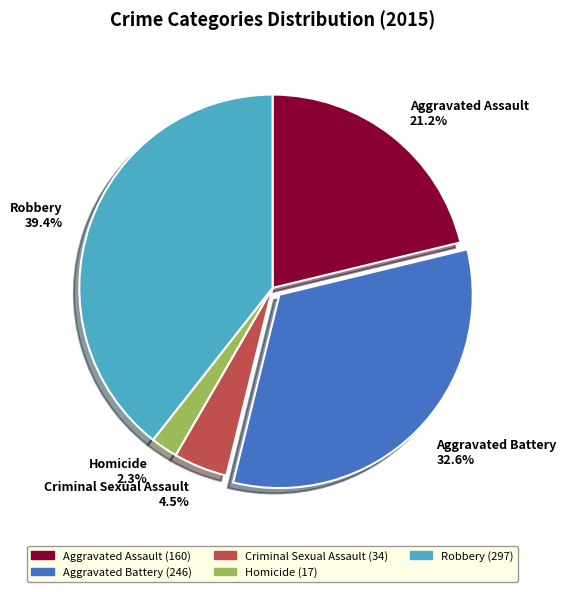

Which has a higher value, Criminal Sexual Assault or Aggravated Battery?

Aggravated Battery